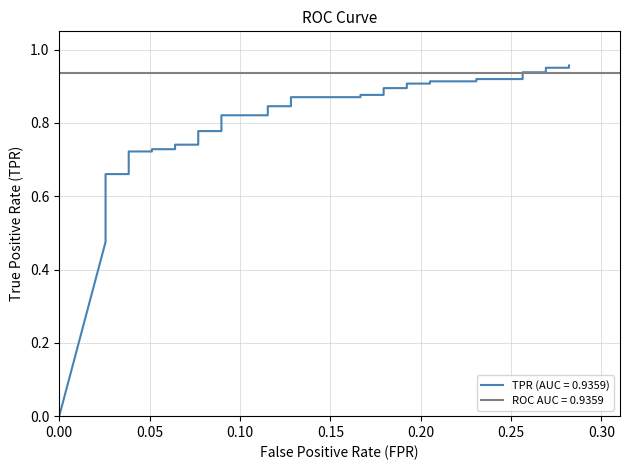

At which label is the value closest to 0?

fpr